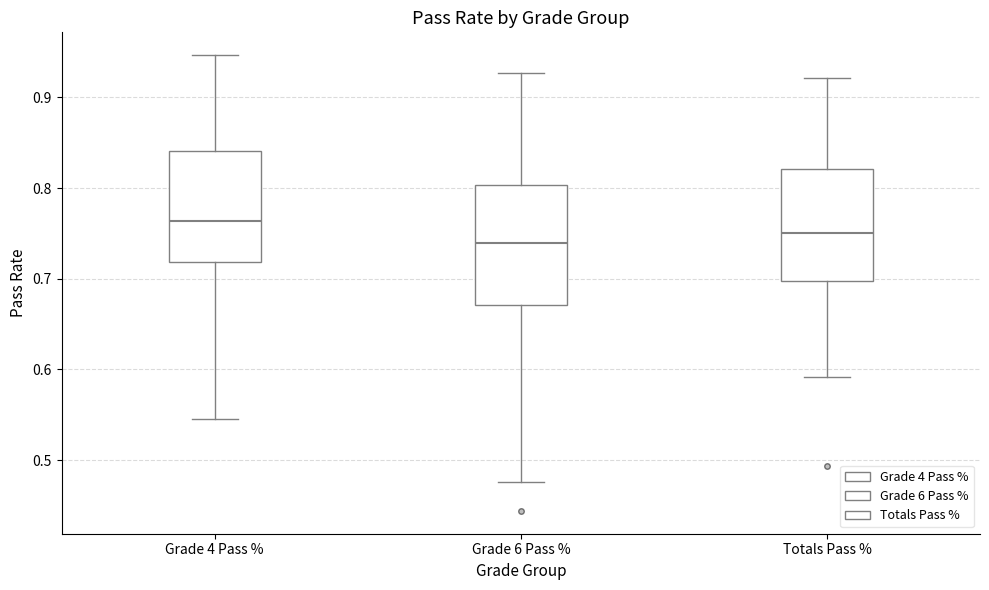

Reading left to right, transcribe this box plot: for each box, give where its median line is, the range the box spans, and where its two whiskers end, as read against the y-axis. The values are not printed on the chart, so give them approximately, as read against the axis.

Grade 4 Pass %: median 0.76, box 0.72 to 0.84, whiskers 0.55 to 0.95
Grade 6 Pass %: median 0.74, box 0.67 to 0.80, whiskers 0.48 to 0.93
Totals Pass %: median 0.75, box 0.70 to 0.82, whiskers 0.59 to 0.92